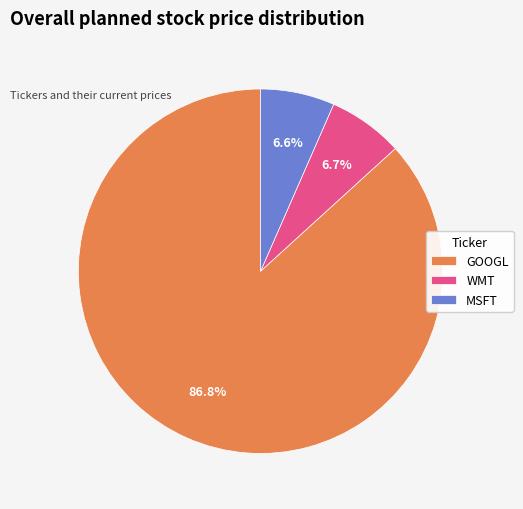

Is the sum of MSFT and GOOGL greater than half?

Yes